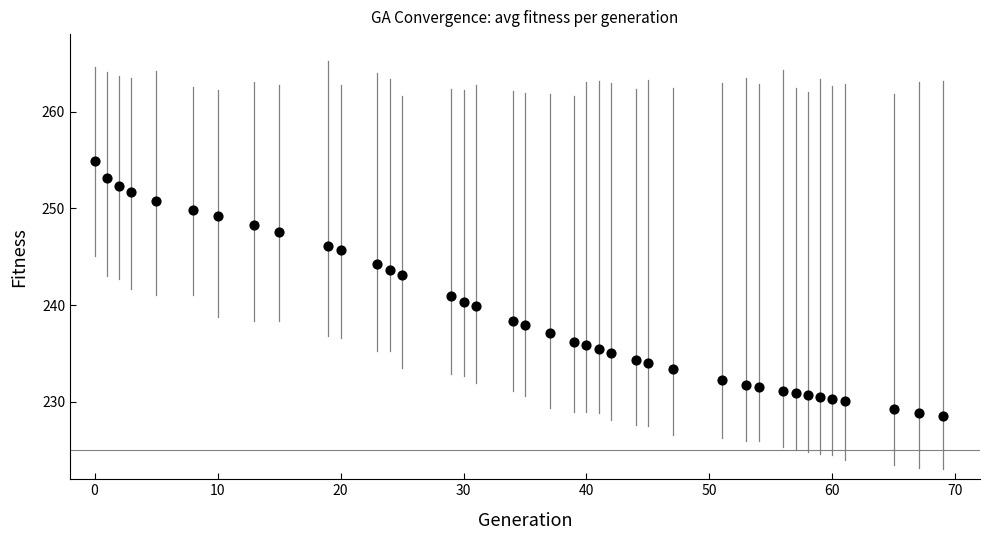

What is the range of X values (max minus min)?

69.0